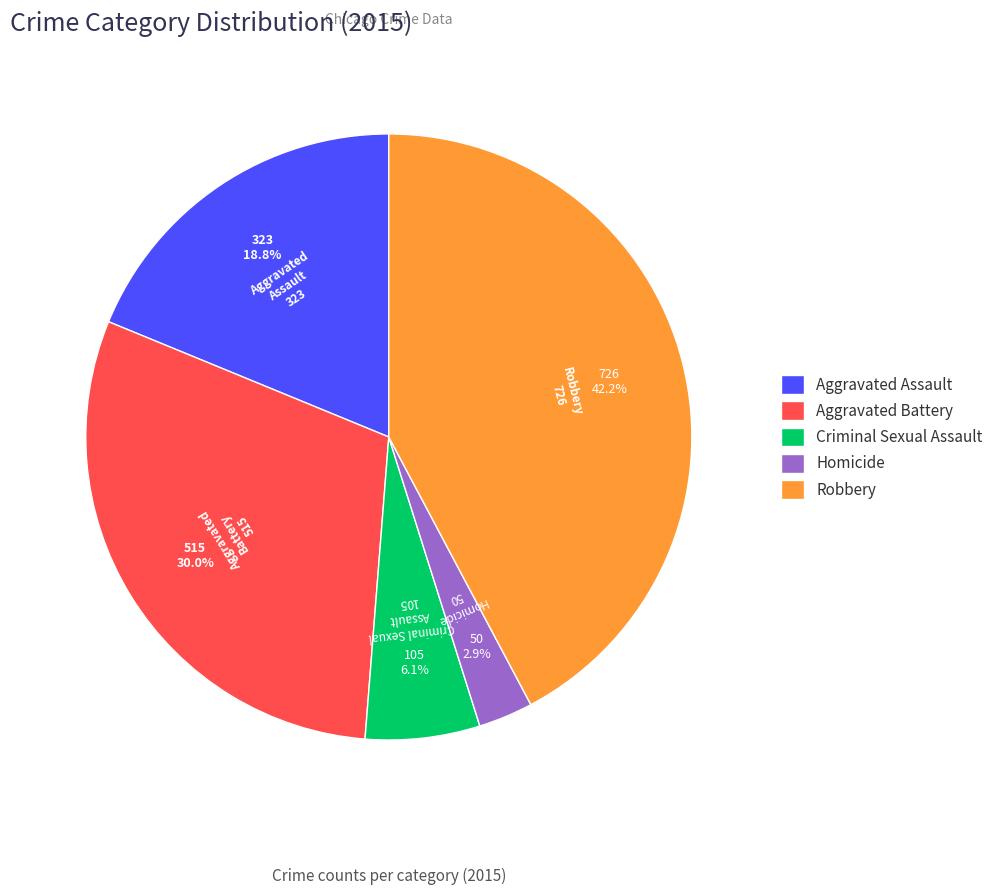

How many segments does this pie chart have?

5